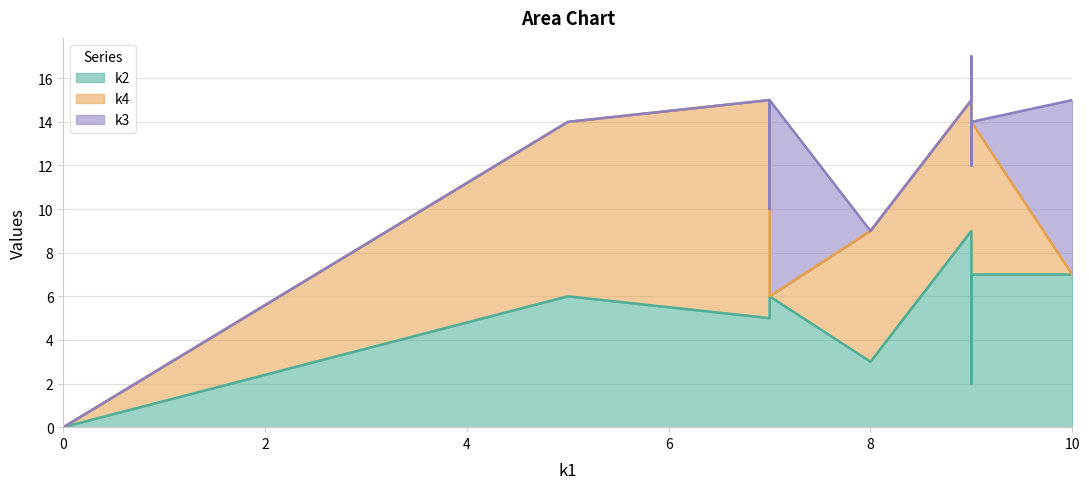

How many intersections are there between k3 and k4?

3